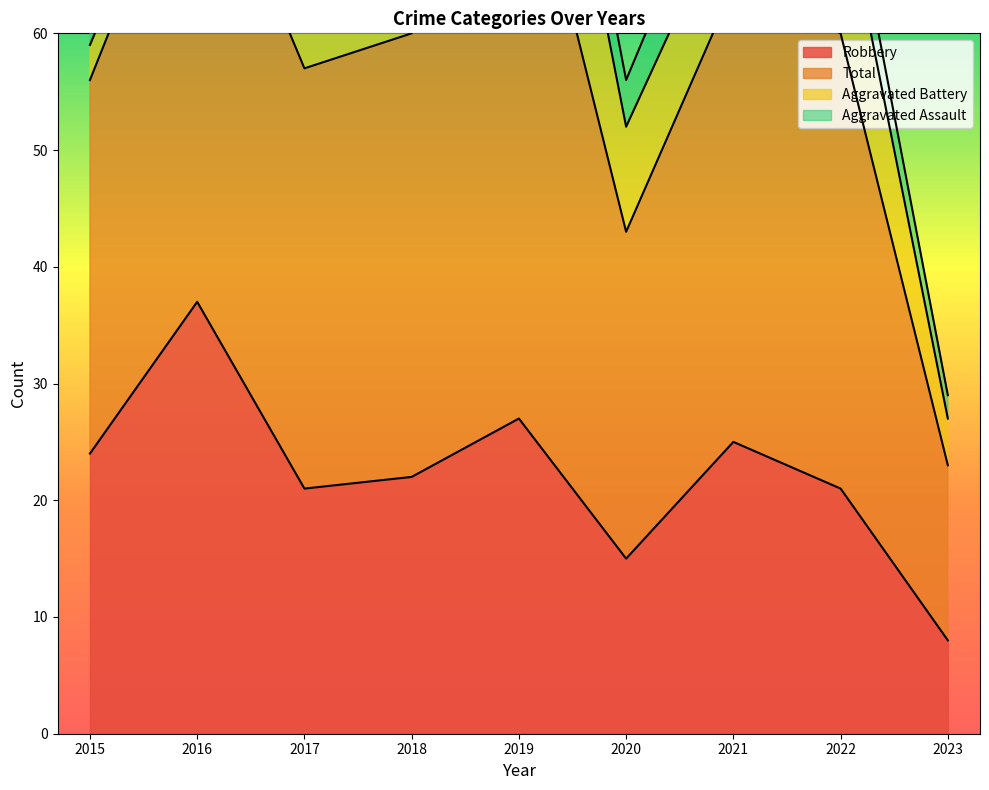

Which category has the highest value in the Robbery series?

2016